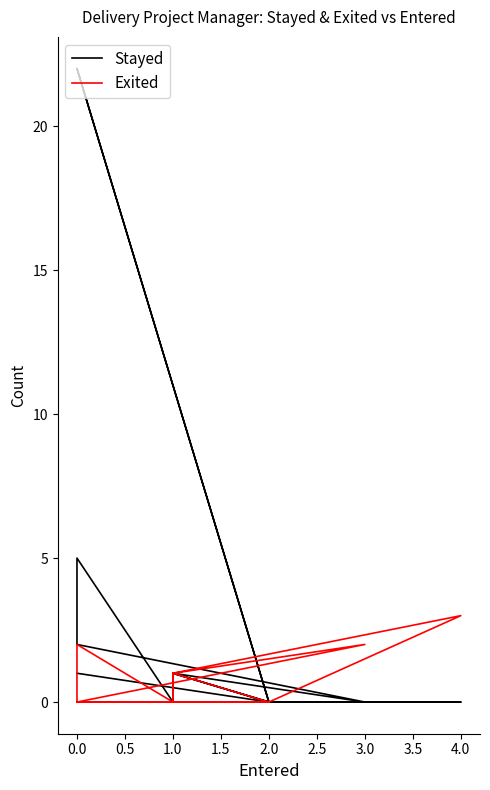

Between −0.5 and 1.5, which series saw the biggest shift?

Stayed